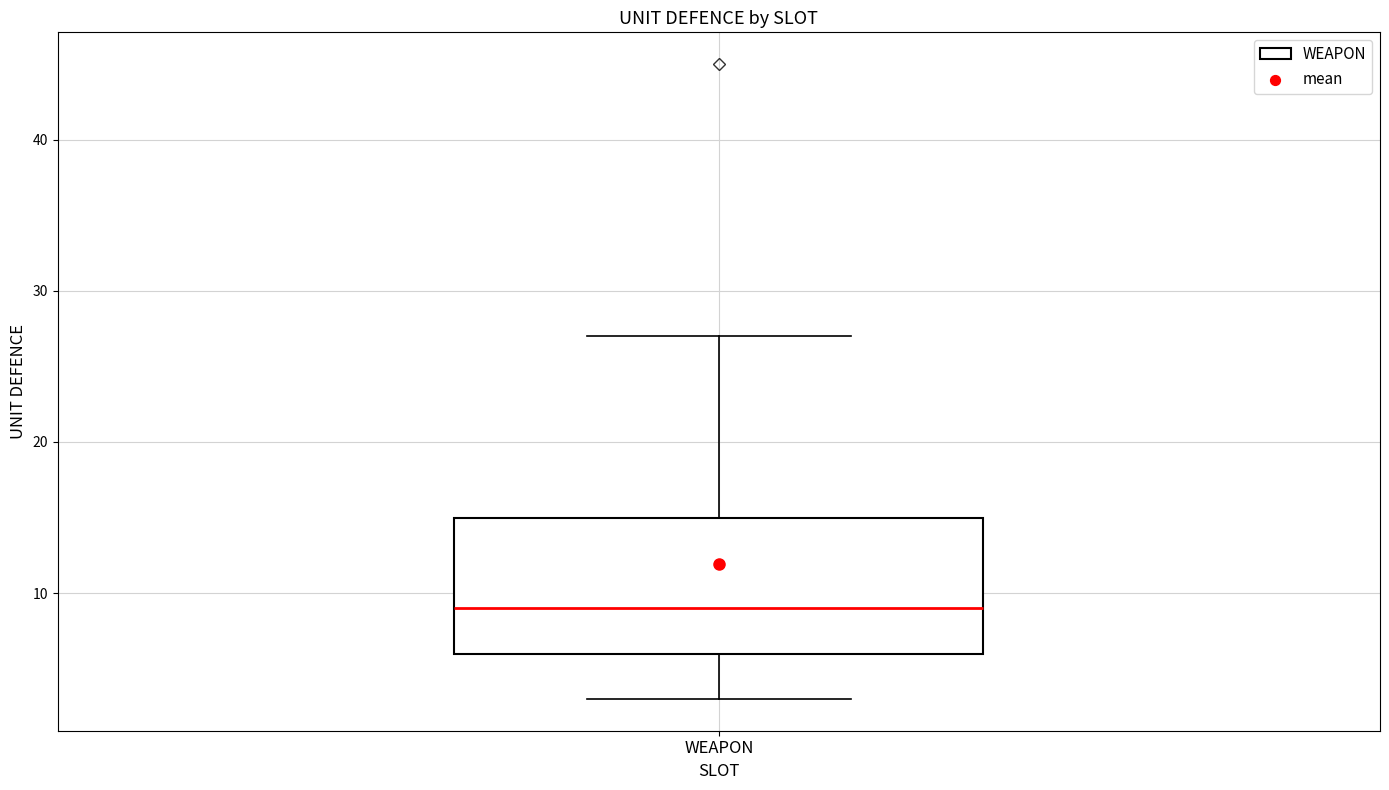

Read this box plot against the y-axis: the position of the median line, the range covered by the box, and the ends of both whiskers. The values are not printed on the chart, so give them approximately, as read against the axis.

median 9, box 6 to 15, whiskers 3 to 27